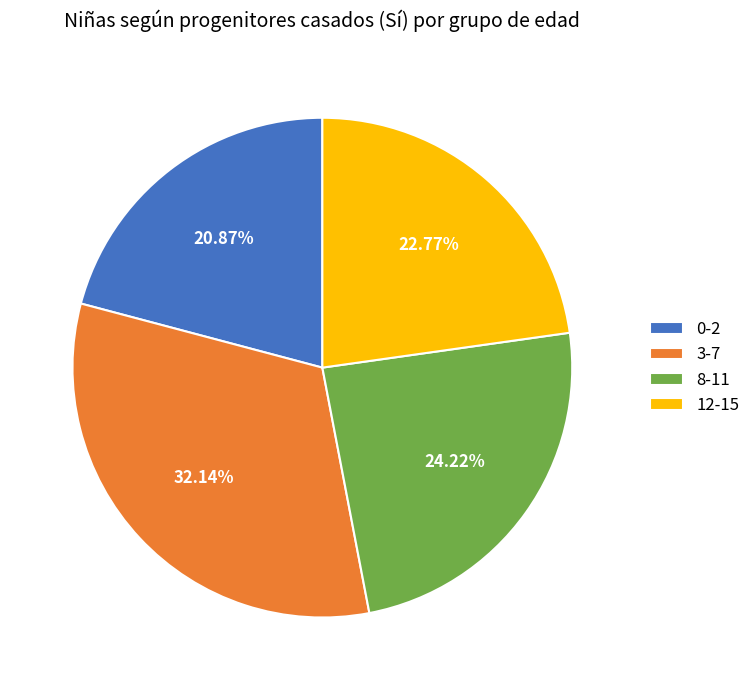

Between 3-7 and 12-15, which is larger?

3-7